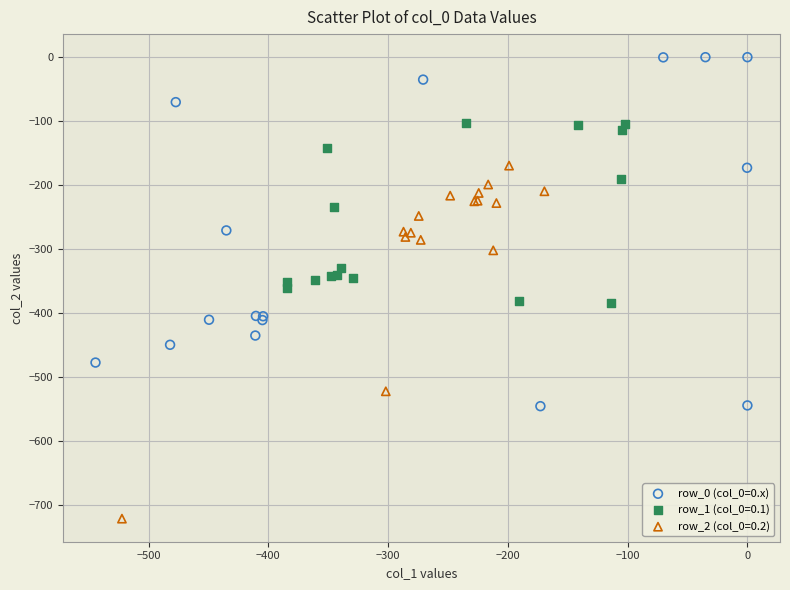

Which series reaches the maximum Y coordinate?

row_0 (col_0=0.x)